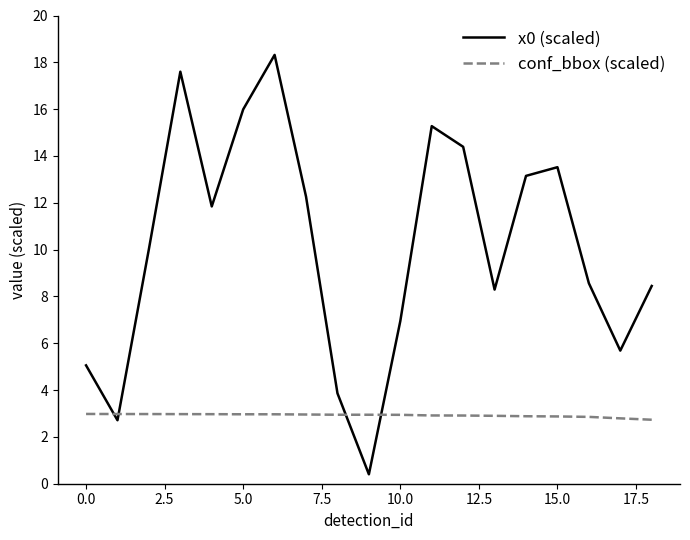

List the series in order of their overall mean, highest first.

x0 (scaled), conf_bbox (scaled)